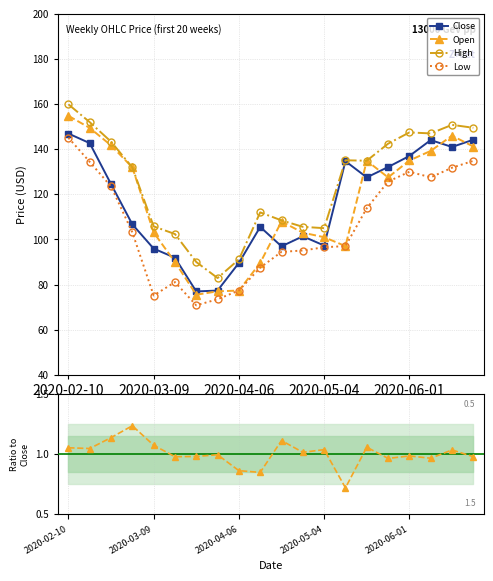

Is it true that High equals 44.9 at 15?

False